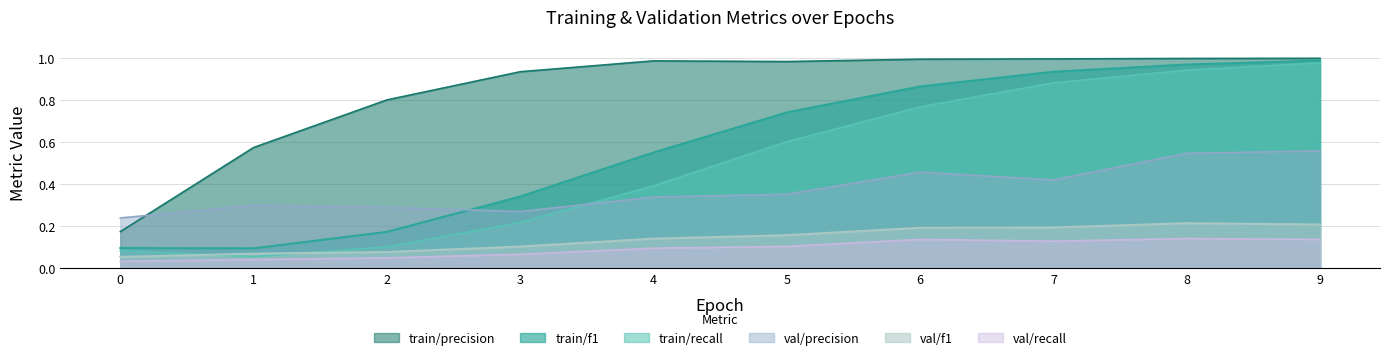

How many lines are shown in the chart?

6